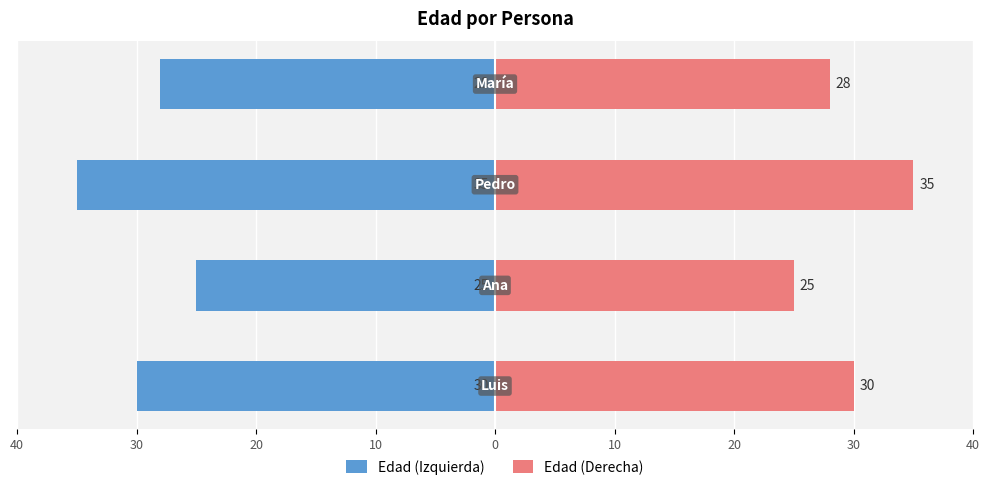

Reading right to left, transcribe all the data shown in this chart.

Edad (Izquierda): 10=-28	20=-35	30=-25	40=-30
Edad (Derecha): 10=28	20=35	30=25	40=30